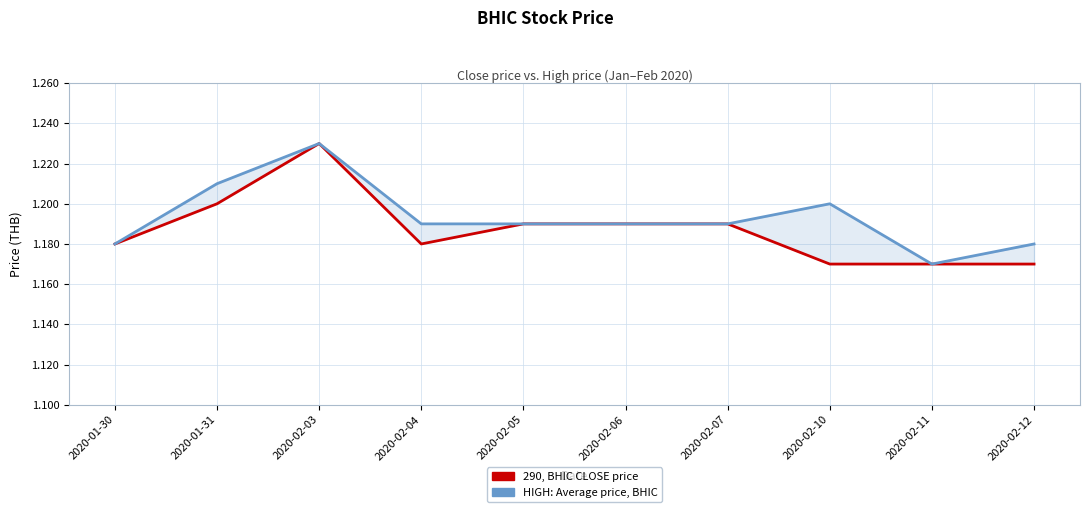

At which label does high reach its minimum?

2020-02-11